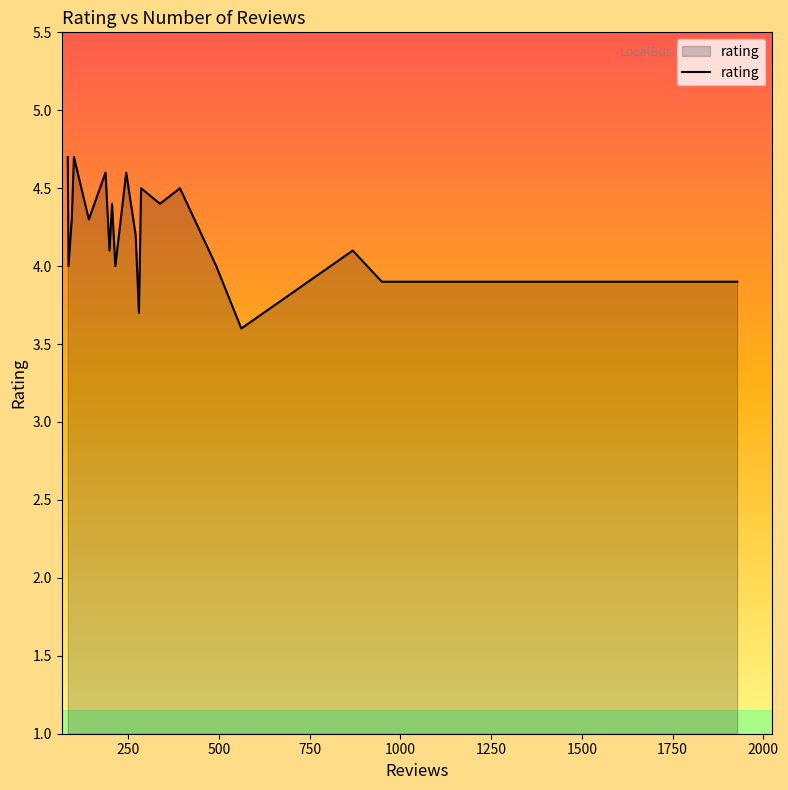

What is the smallest value displayed?

3.6